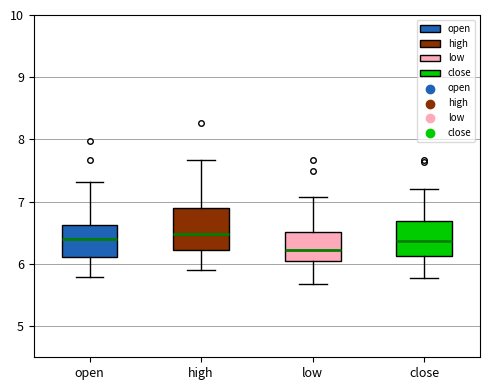

Where is the lower edge of the box for low on the y-axis? The values are not printed on the chart, so give them approximately, as read against the axis.

6.0